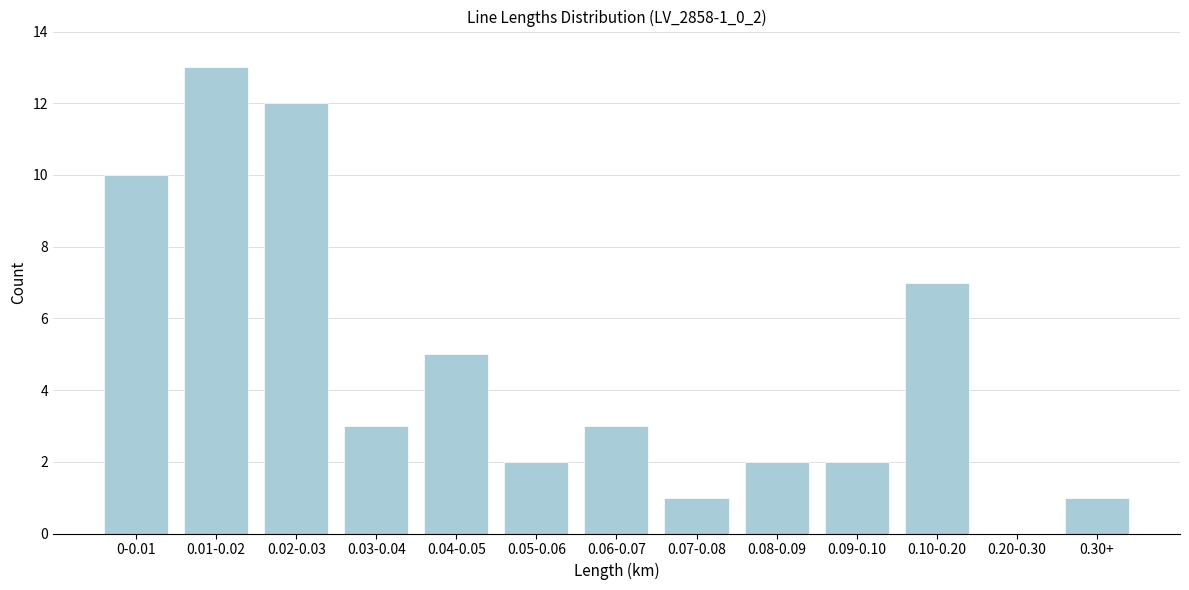

Reading left to right, list all the values displayed in this chart.

0-0.01=10	0.01-0.02=13	0.02-0.03=12	0.03-0.04=3	0.04-0.05=5	0.05-0.06=2	0.06-0.07=3	0.07-0.08=1	0.08-0.09=2	0.09-0.10=2	0.10-0.20=7	0.20-0.30=0	0.30+=1